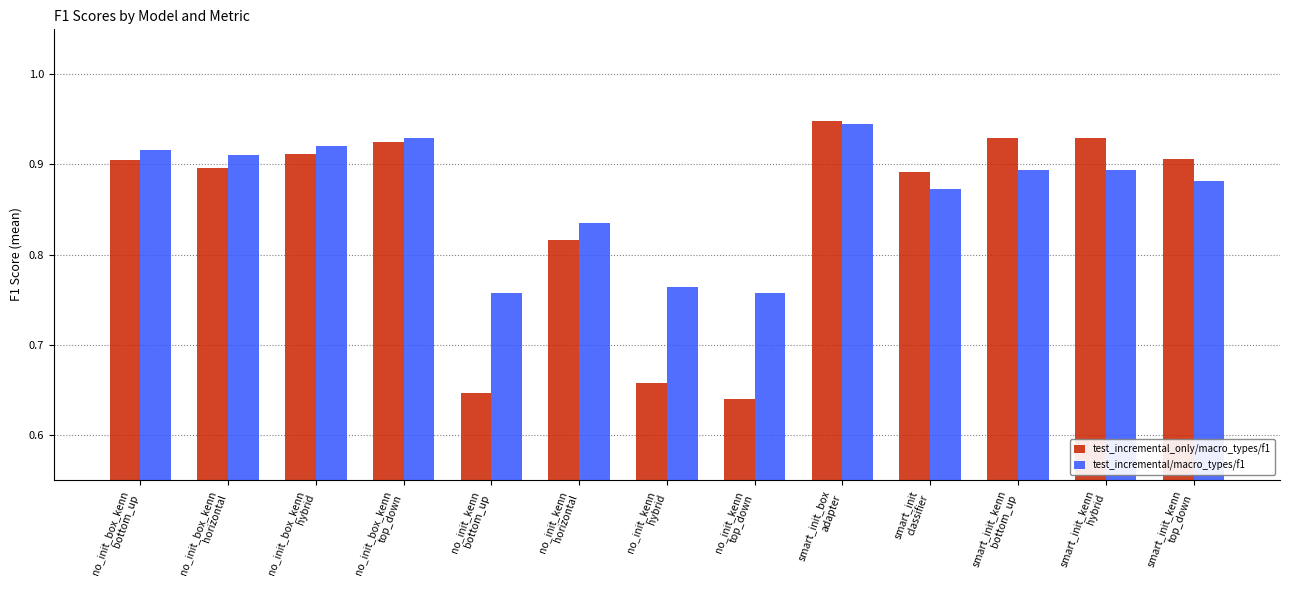

What is the label of the 1st bar from the right?

smart_init_kenn
top_down